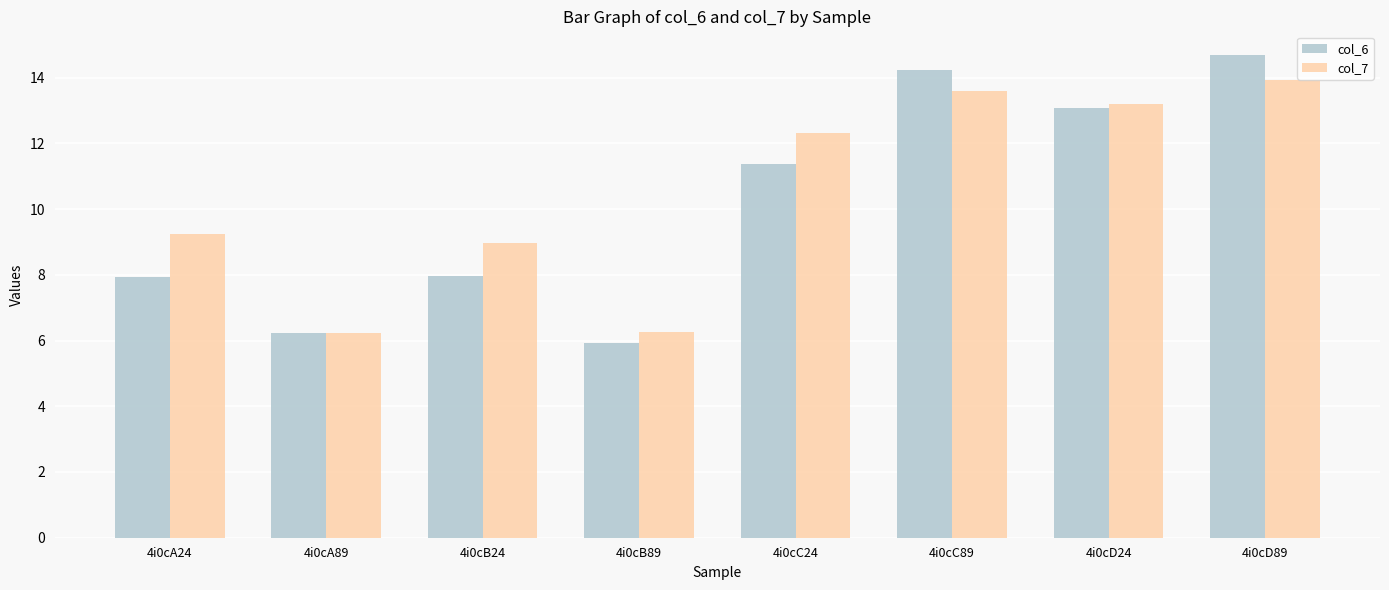

The value of col_6 at 4i0cD24 is 13.1. True or false?

True